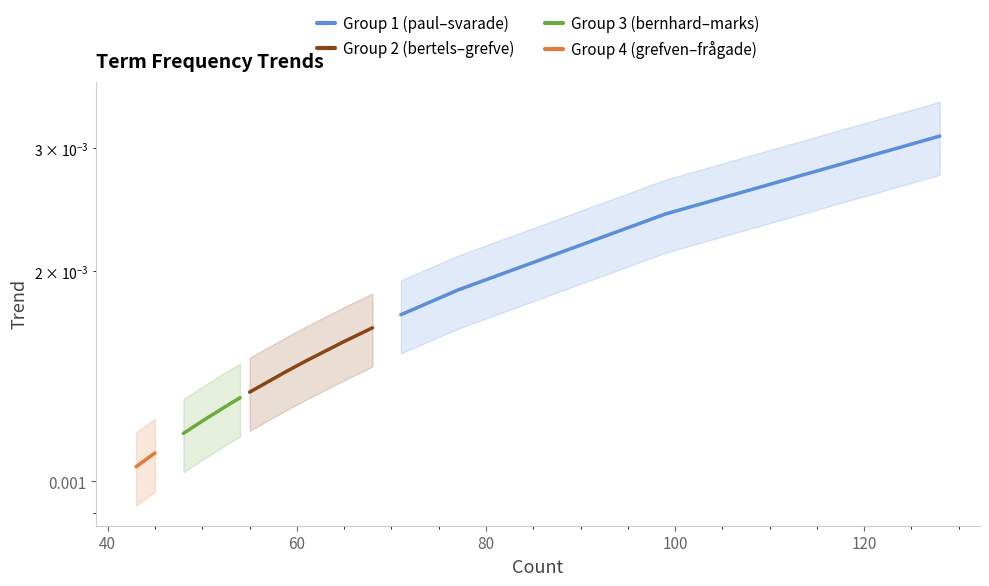

True or false: Group 2 (bertels–grefve) has more than 0 points higher than both neighbors.

False